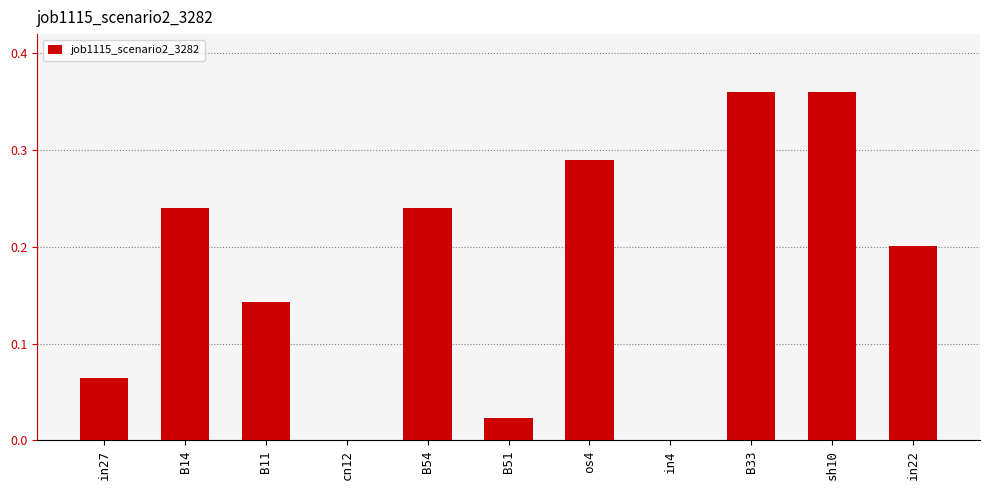

What is the change in value from in27 to in22?

+0.1